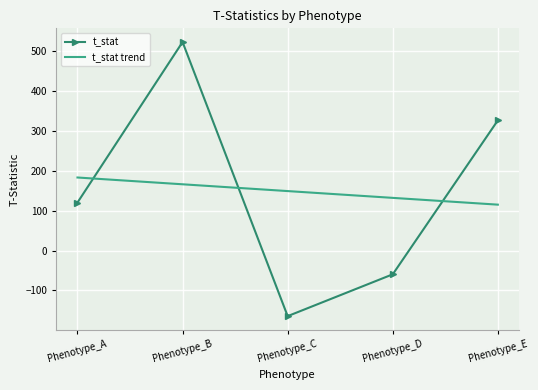

Which series ends up on top after the final intersection of t_stat and t_stat trend?

t_stat